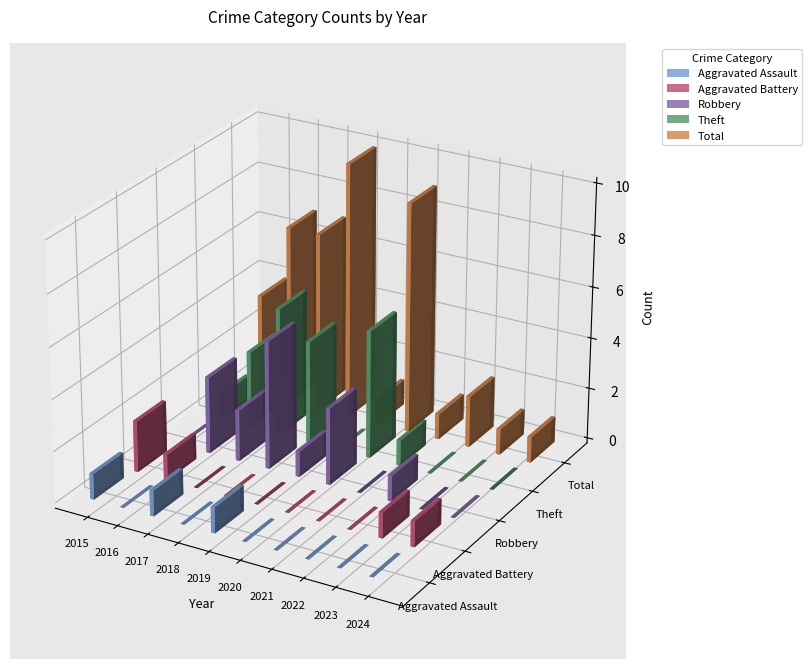

Reading left to right, extract all data points from this chart.

Aggravated Assault: 2015=1	2016=0	2017=1	2018=0	2019=1	2020=0	2021=0	2022=0	2023=0	2024=0
Aggravated Battery: 2015=2	2016=1	2017=0	2018=0	2019=0	2020=0	2021=0	2022=0	2023=1	2024=1
Robbery: 2015=0	2016=3	2017=2	2018=5	2019=1	2020=3	2021=0	2022=1	2023=0	2024=0
Theft: 2015=1	2016=3	2017=5	2018=4	2019=0	2020=5	2021=1	2022=0	2023=0	2024=0
Total: 2015=4	2016=7	2017=7	2018=10	2019=1	2020=9	2021=1	2022=2	2023=1	2024=1